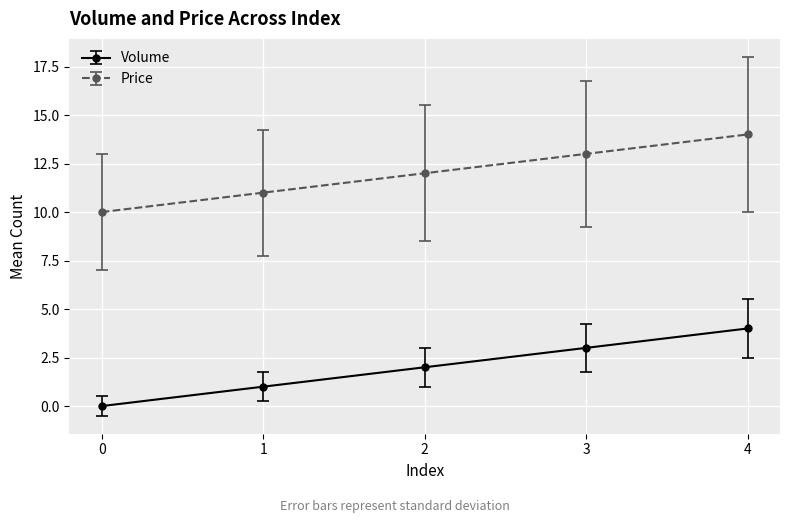

True or false: Price and Volume cross at least once.

False